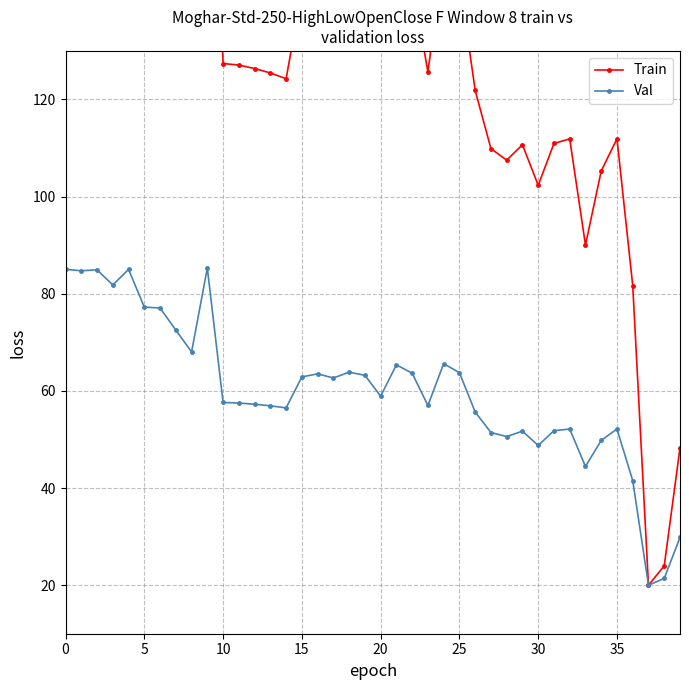

Which category has the highest value in the Val series?

9